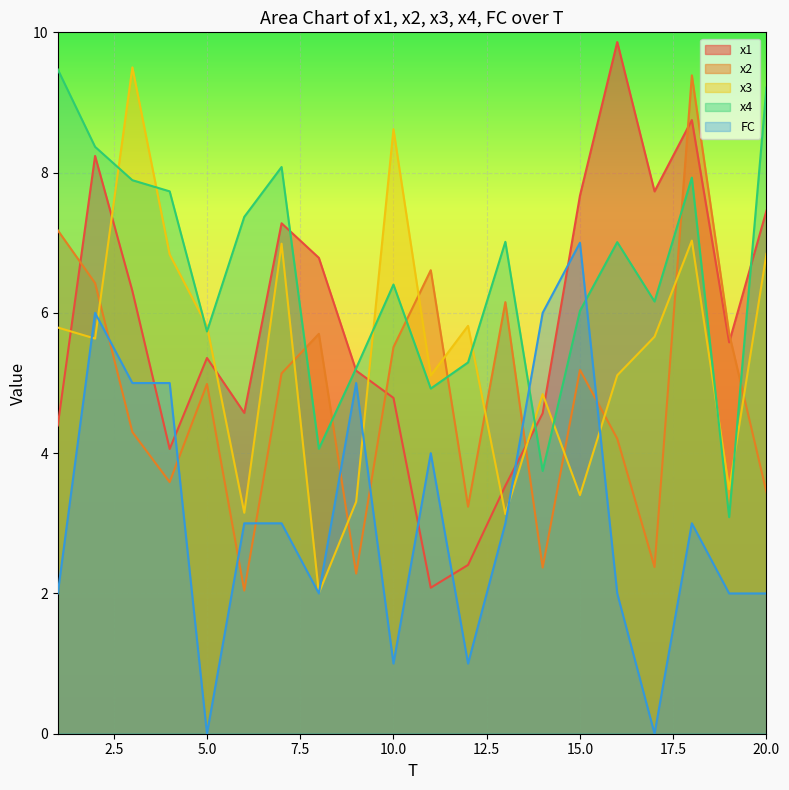

How many interior local valleys does the FC series have?

5